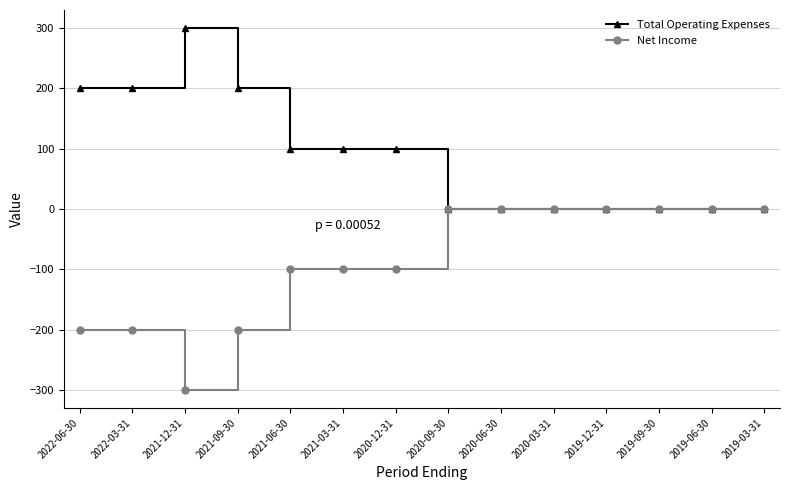

At how many categories does at least one series exceed -90?

14